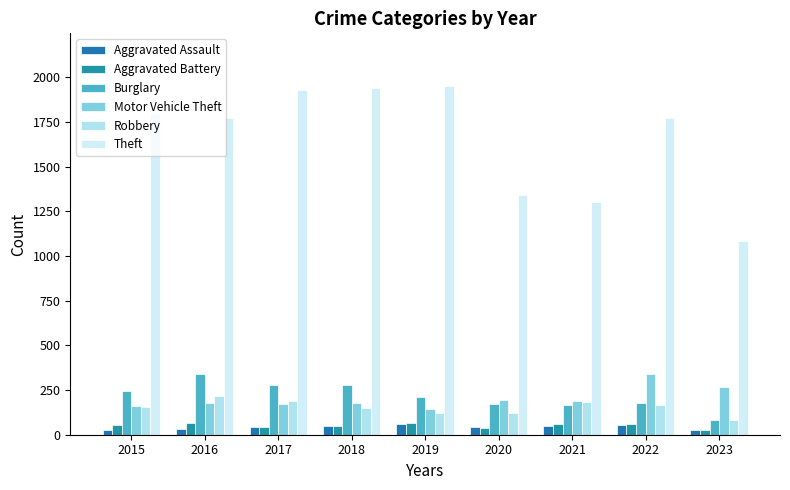

Which series has the largest total across all categories?

Theft